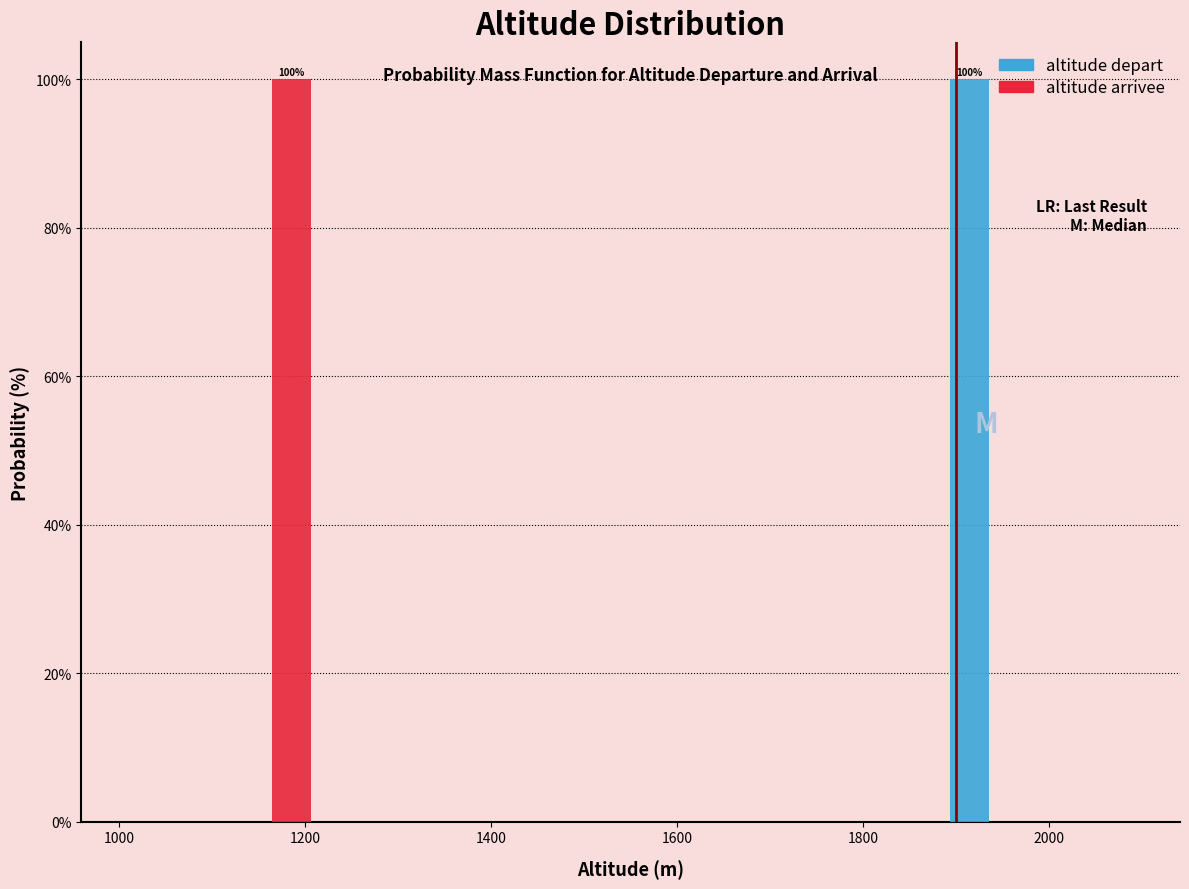

In the altitude arrivee series, which range on the x-axis has the tallest bar?

1110 to 1220